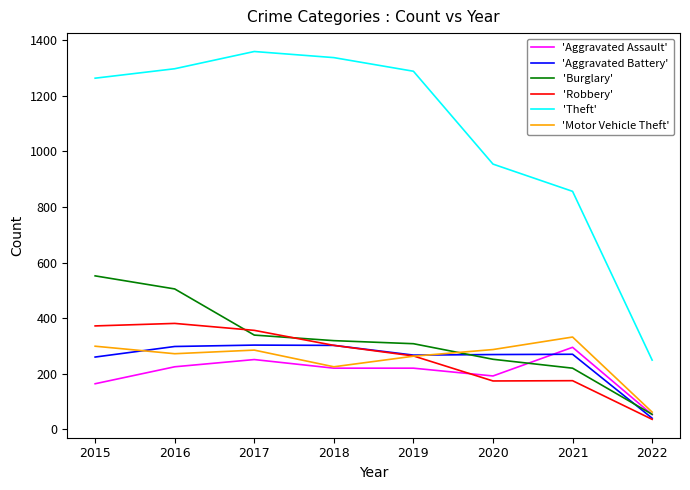

What is the average value of the 'Theft' series?

1075